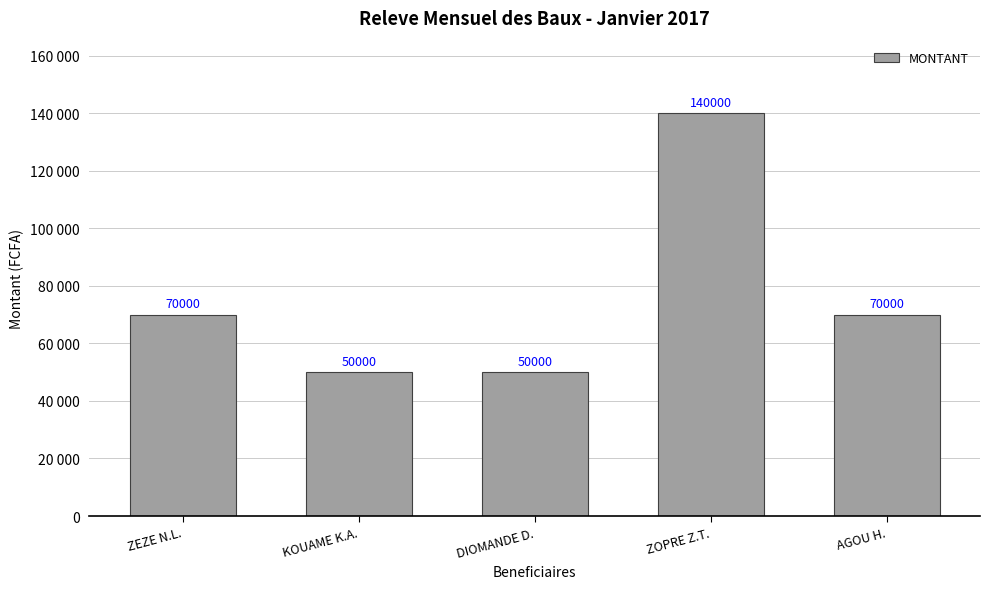

Are the bars horizontal?

No